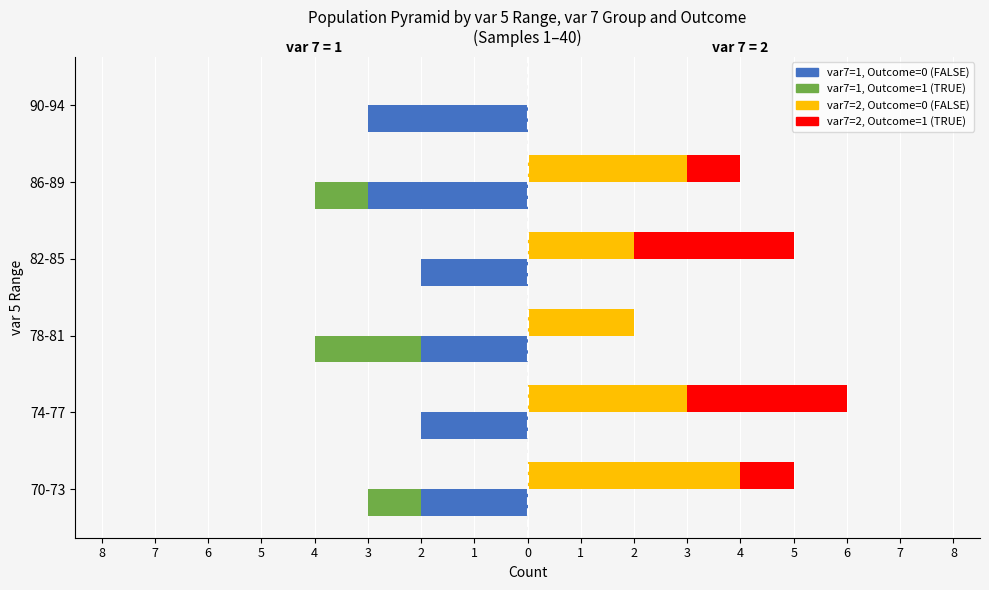

Reading right to left, transcribe all the data shown in this chart.

var7=1 FALSE: -3	-3	-2	-2	-2	-2
var7=1 TRUE: 0	-1	0	-2	0	-1
var7=2 FALSE: 0	3	2	2	3	4
var7=2 TRUE: 0	1	3	0	3	1